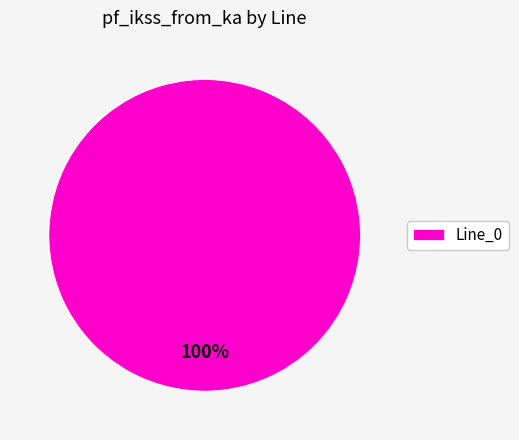

The Line_0 slice represents 100% of the pie. True or false?

True